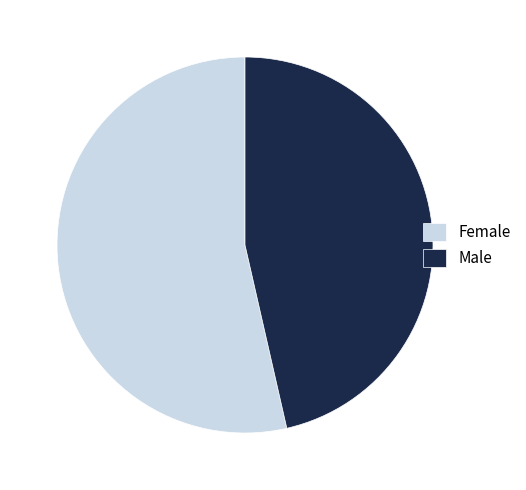

Is there any slice that represents more than half of the pie?

Yes